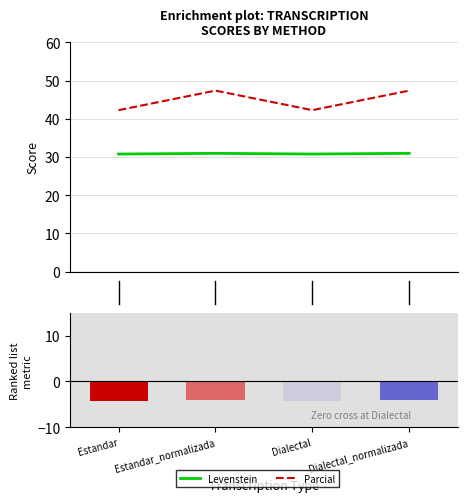

Which series changed the most between 0.0 and 0.5?

Parcial